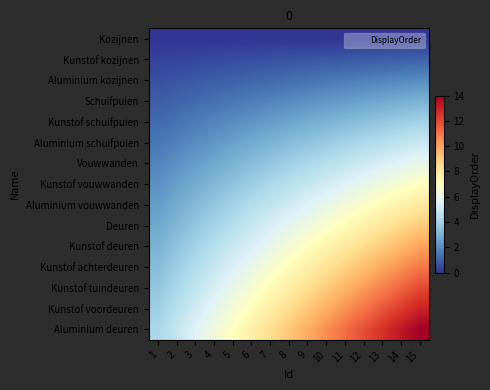

Rank the series by their maximum value, from lowest to highest.

Kozijnen, Kunstof kozijnen, Aluminium kozijnen, Schuifpuien, Kunstof schuifpuien, Aluminium schuifpuien, Vouwwanden, Kunstof vouwwanden, Aluminium vouwwanden, Deuren, Kunstof deuren, Kunstof achterdeuren, Kunstof tuindeuren, Kunstof voordeuren, Aluminium deuren